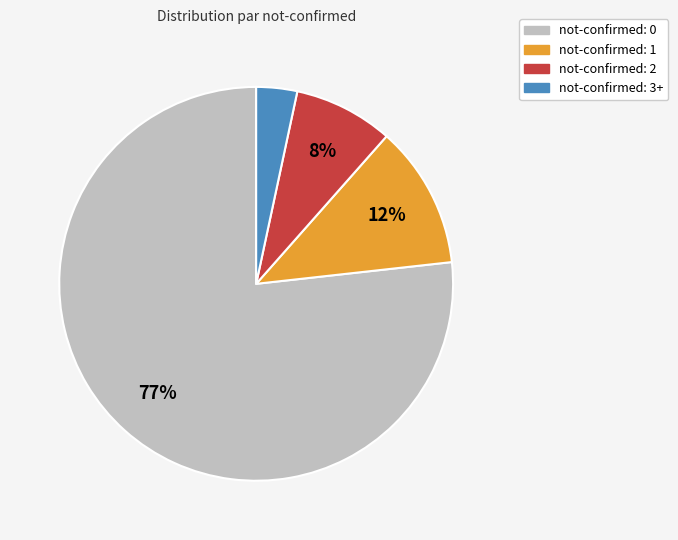

Rank the categories by value from highest to lowest.

not-confirmed: 0, not-confirmed: 1, not-confirmed: 2, not-confirmed: 3+